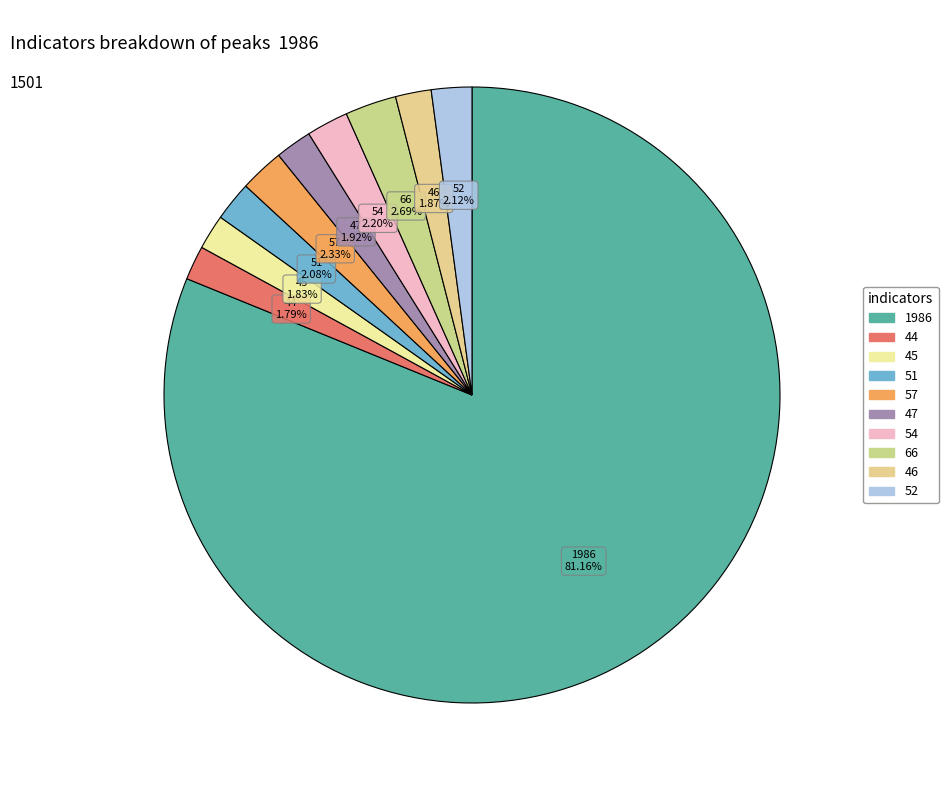

How many segments does this pie chart have?

10